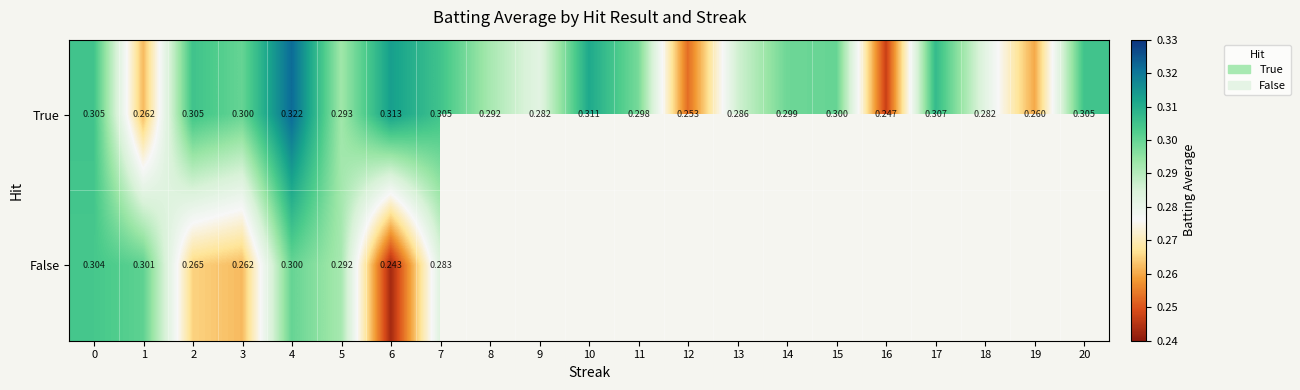

What is the minimum value for True?

0.2